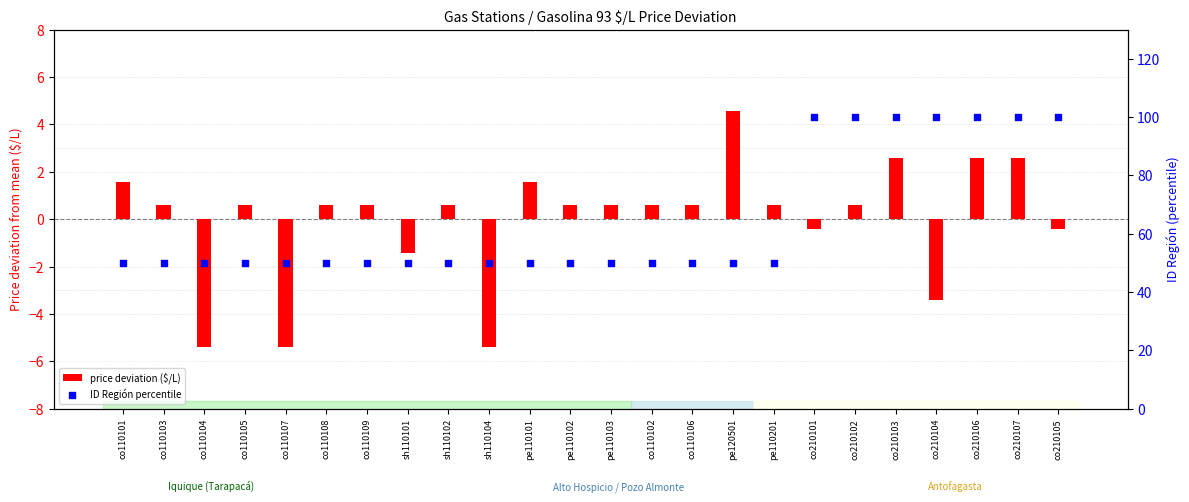

Which series has the largest total across all categories?

ID Región percentile